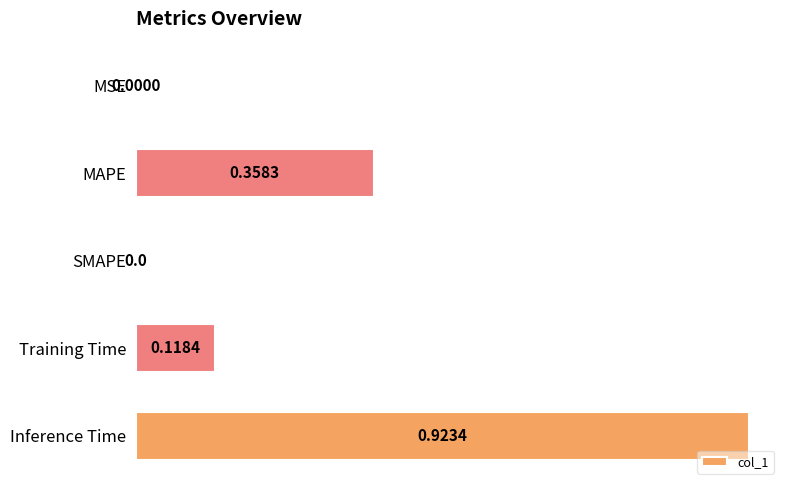

What is the maximum value shown in the chart?

1.0